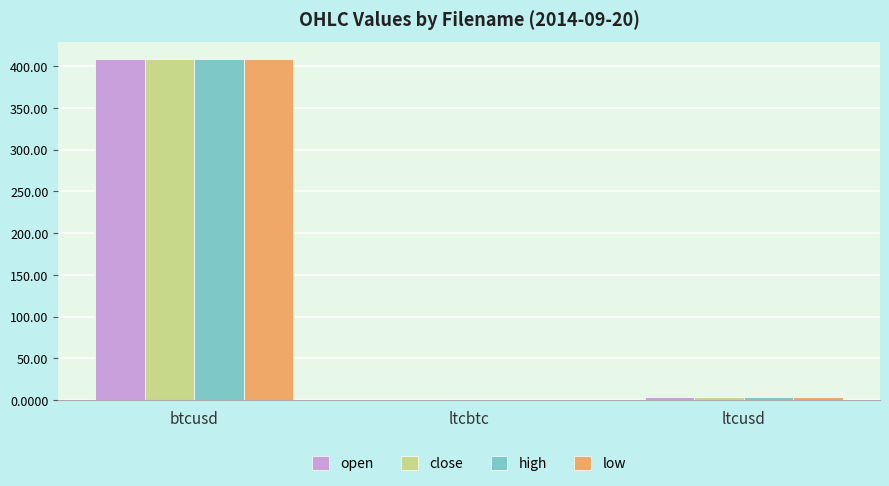

What is the sum of all low values?

412.7